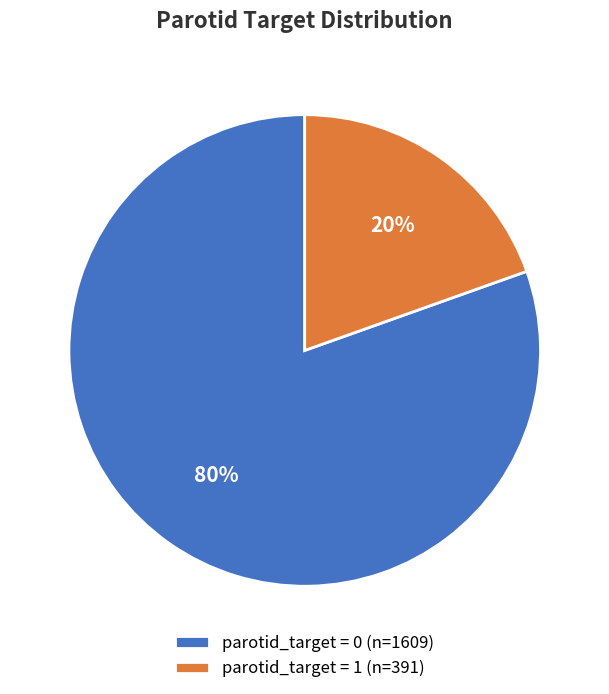

What percentage is the parotid_target = 0 (n=1609) slice, to the nearest percent?

80%